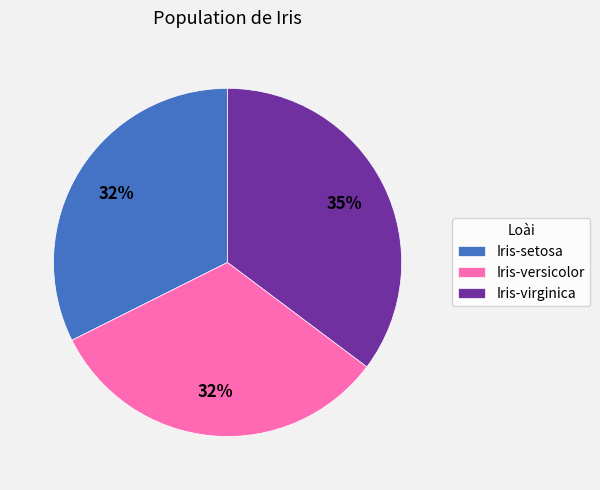

To the nearest percent, what is the average slice percentage?

33%